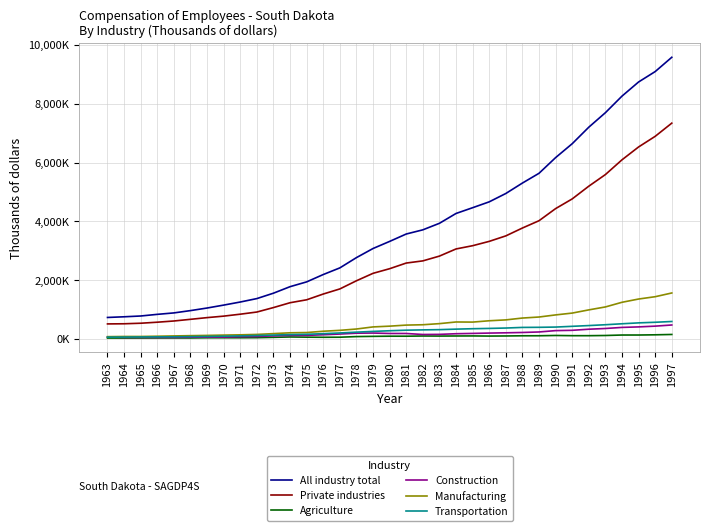

True or false: All industry total and Manufacturing intersect in this chart.

False